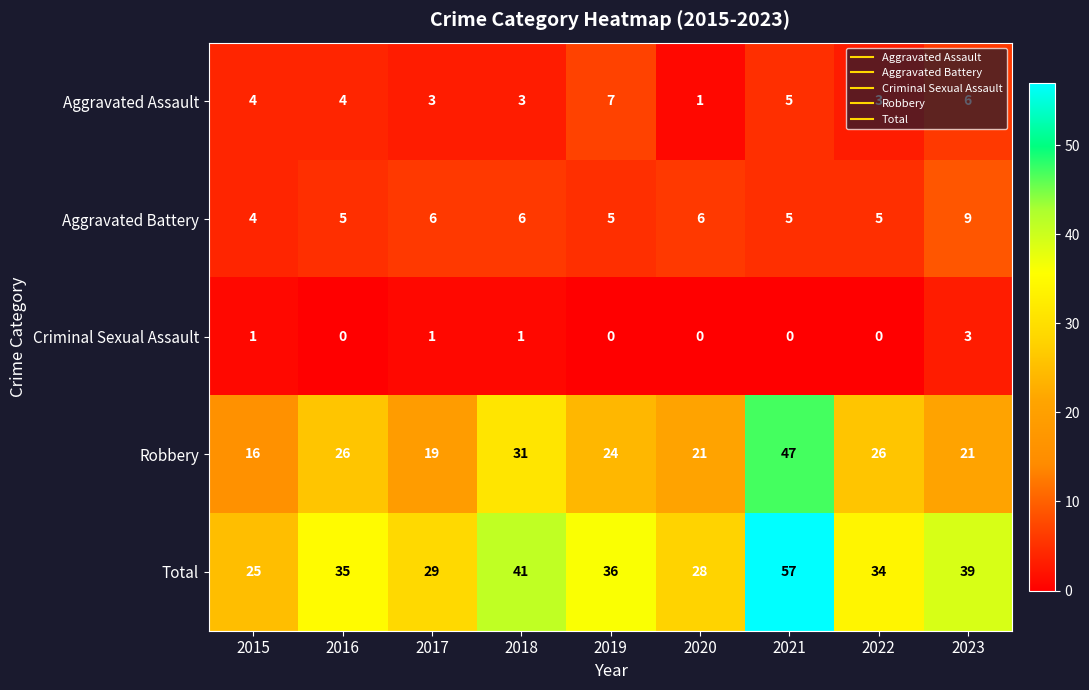

True or false: Robbery has a value of 73 at 2021.

False